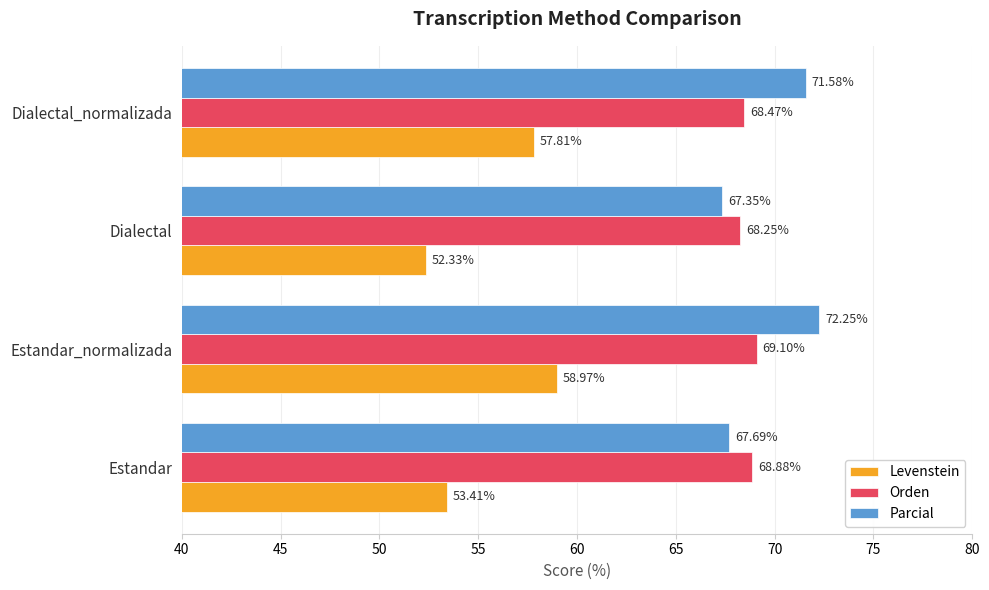

How many data points in Levenstein are less than 57?

2